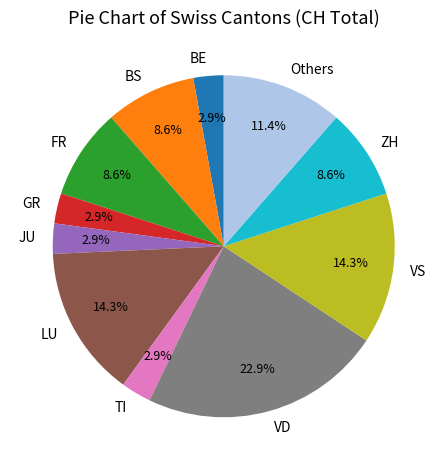

Combined, what portion of the pie is JU and VS?

17.1%